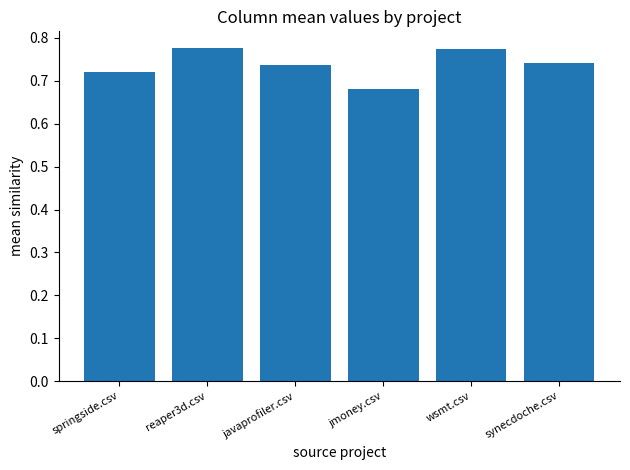

Is it true that the value at springside.csv is 0.2?

False